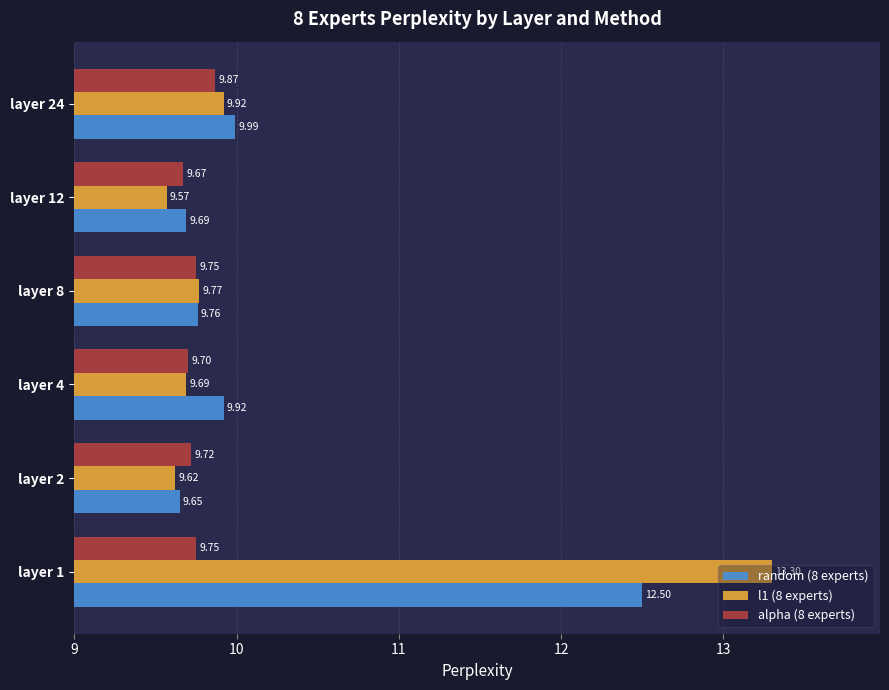

Which series changed the most between layer 12 and layer 24?

l1 (8 experts)